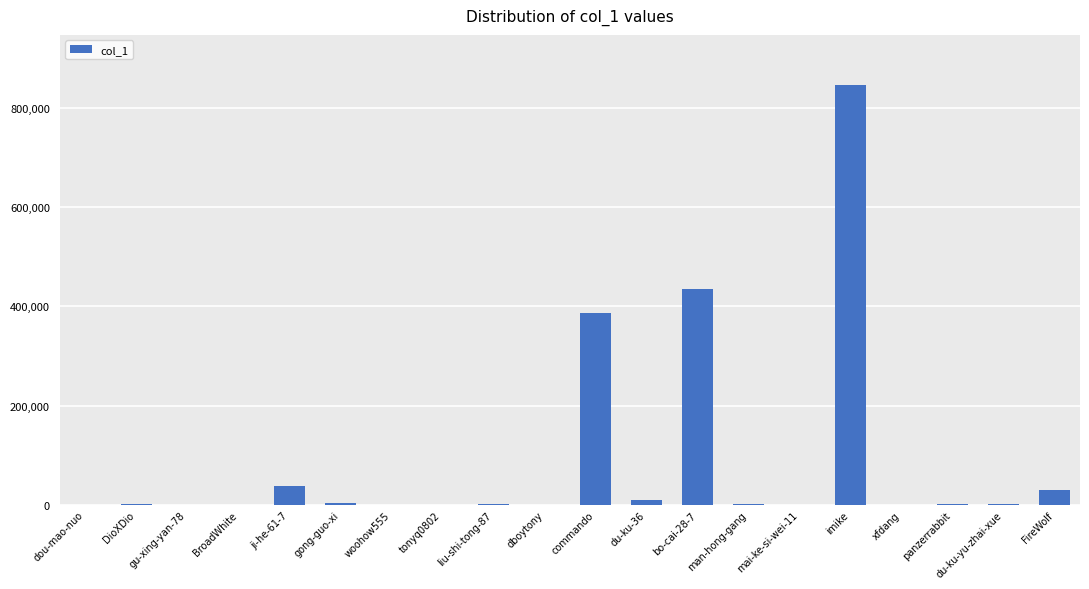

Is it true that the value at mai-ke-si-wei-11 is 435?

True